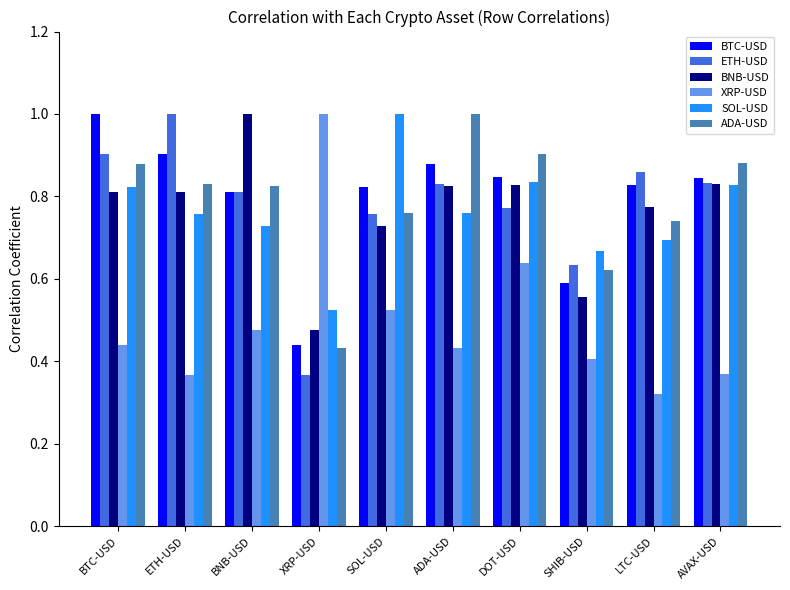

Where is BNB-USD nearest to the value 0?

XRP-USD